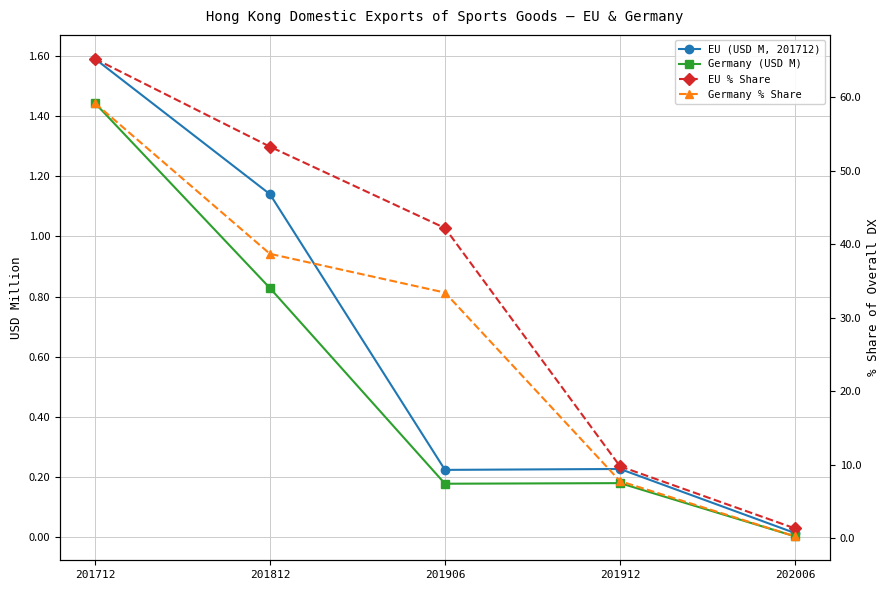

Is the value of Germany % Share at 202006 greater than the value of EU % Share at 201812?

No